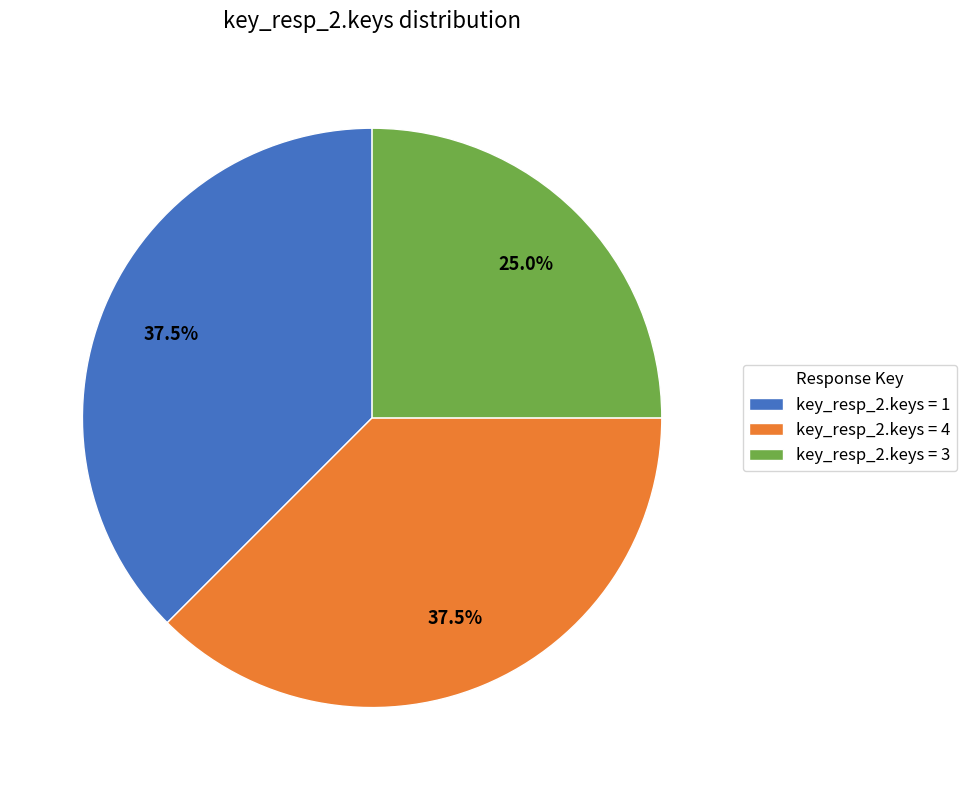

What is the smallest slice in the pie chart?

key_resp_2.keys = 3